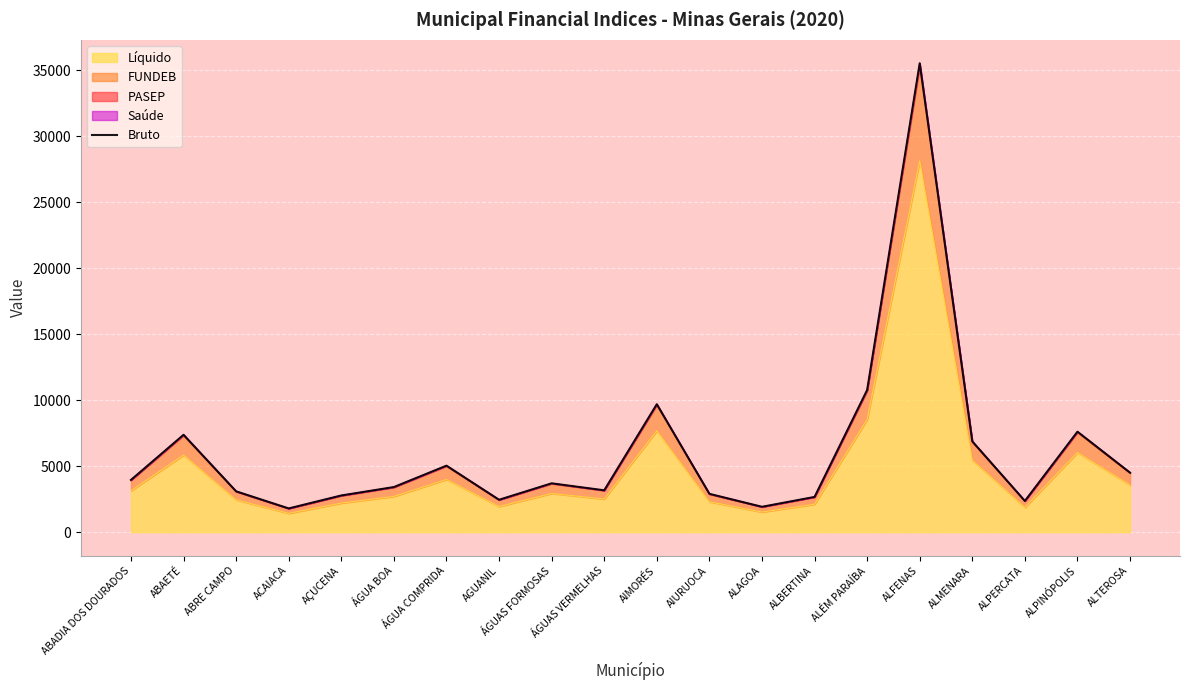

What is the label of the 19th point from the right?

ABAETÉ